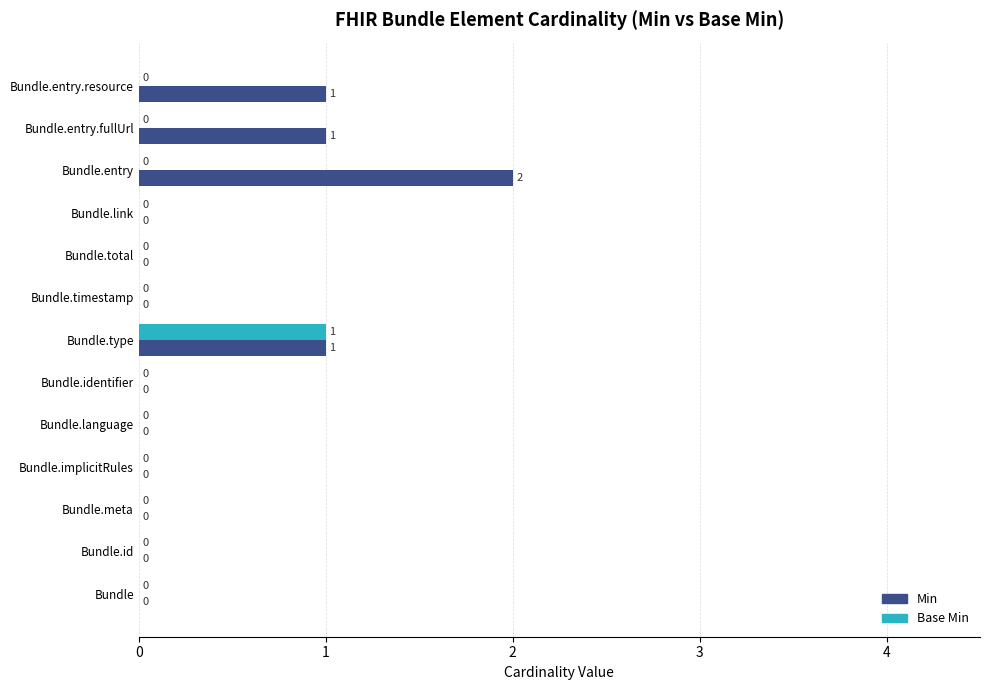

Which series has the widest spread of values?

Min